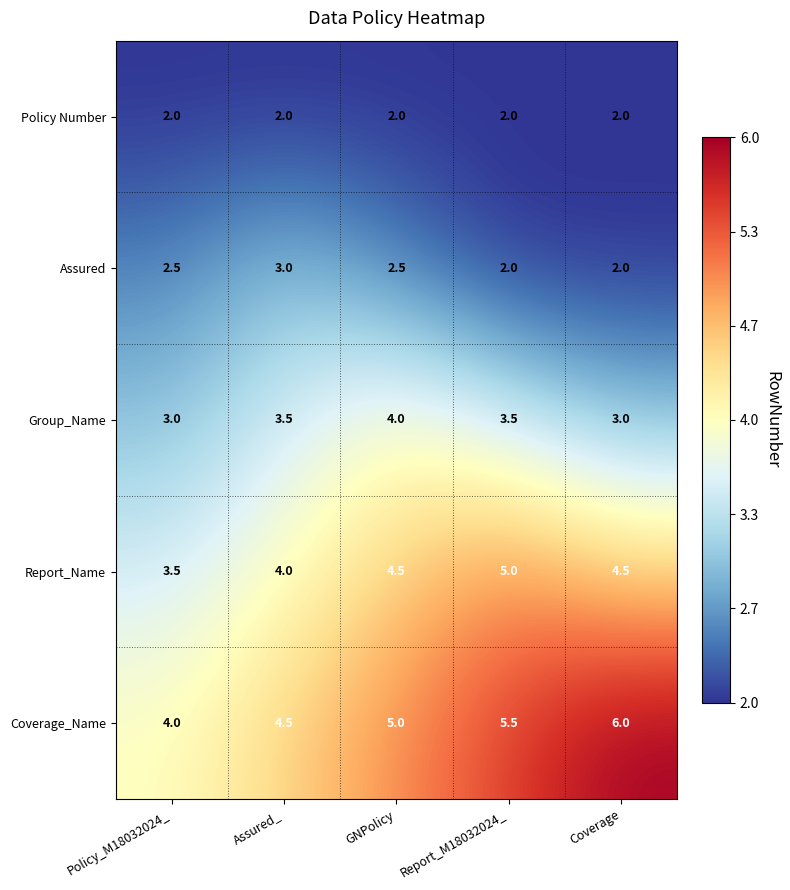

Rank the series by their maximum value, from lowest to highest.

Policy Number, Assured, Group_Name, Report_Name, Coverage_Name